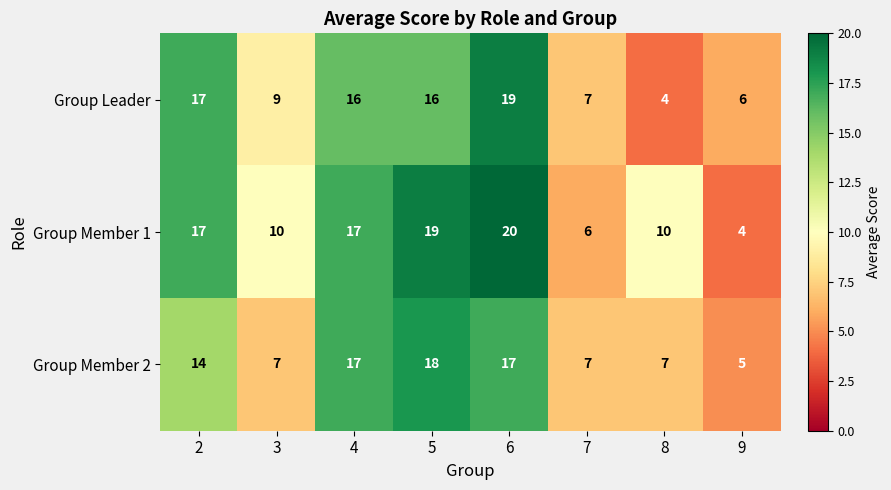

Which label corresponds to the largest value in the chart?

6